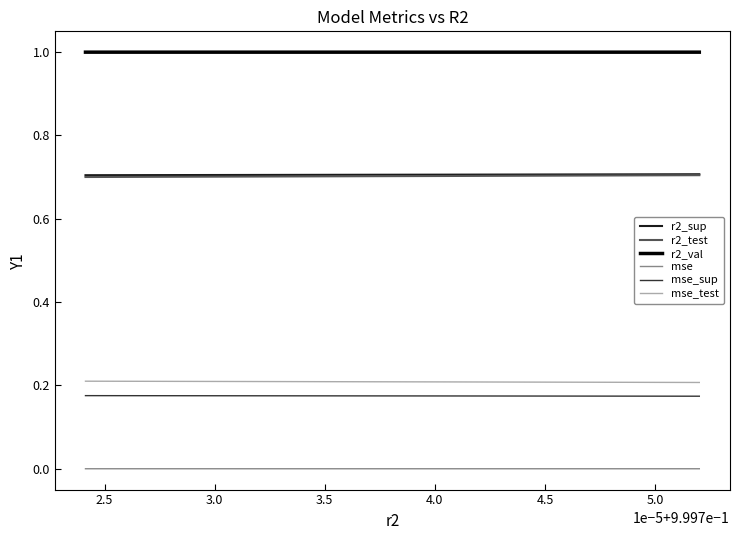

True or false: r2_test and mse_sup intersect in this chart.

False